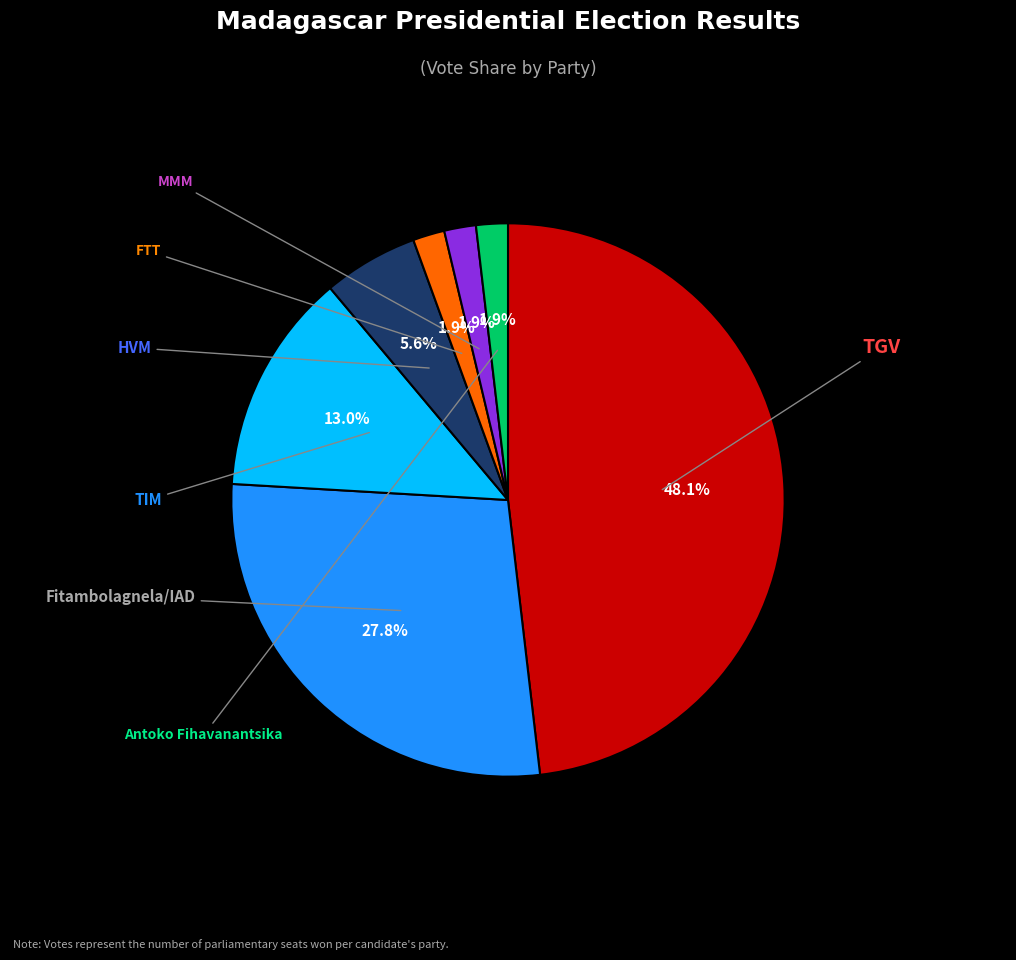

Is there a majority slice in this chart?

No